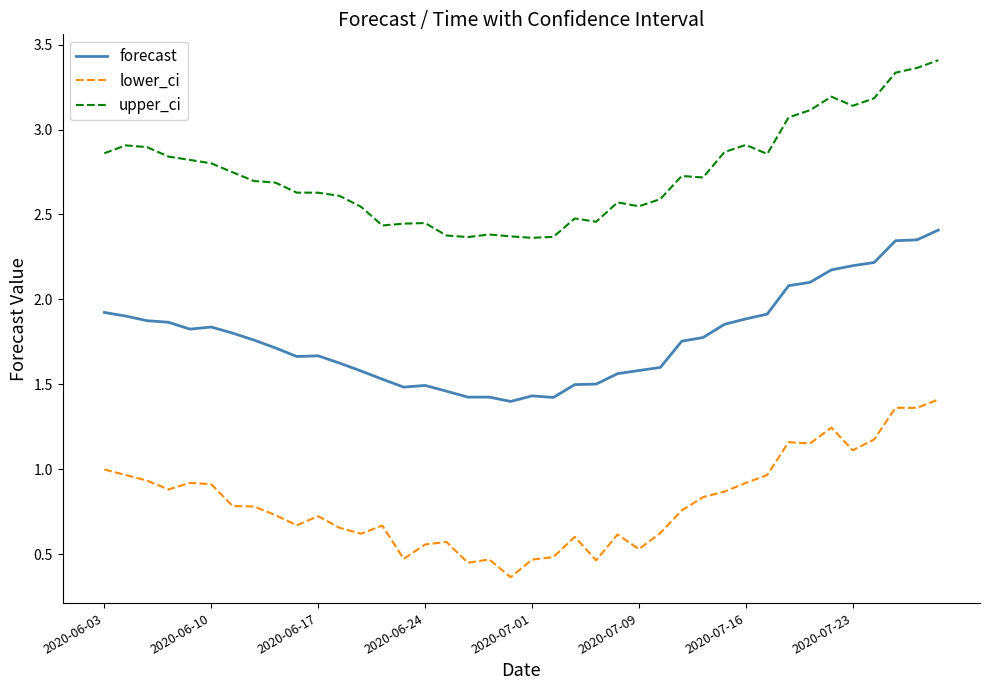

True or false: lower_ci and forecast cross at least once.

False